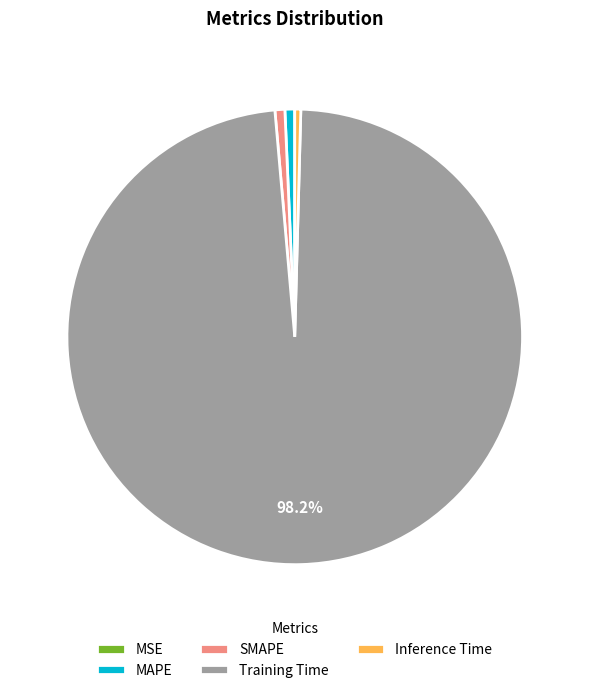

What portion of the pie excludes Training Time?

1.8%